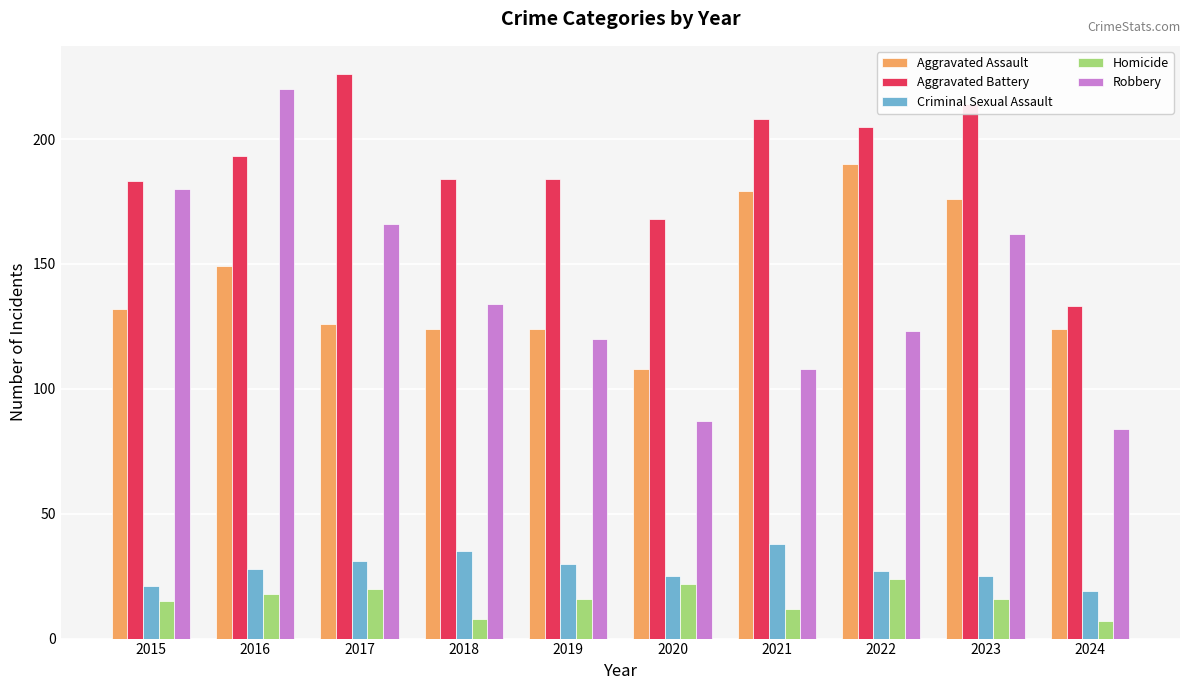

At how many categories does at least one series exceed 166?

9